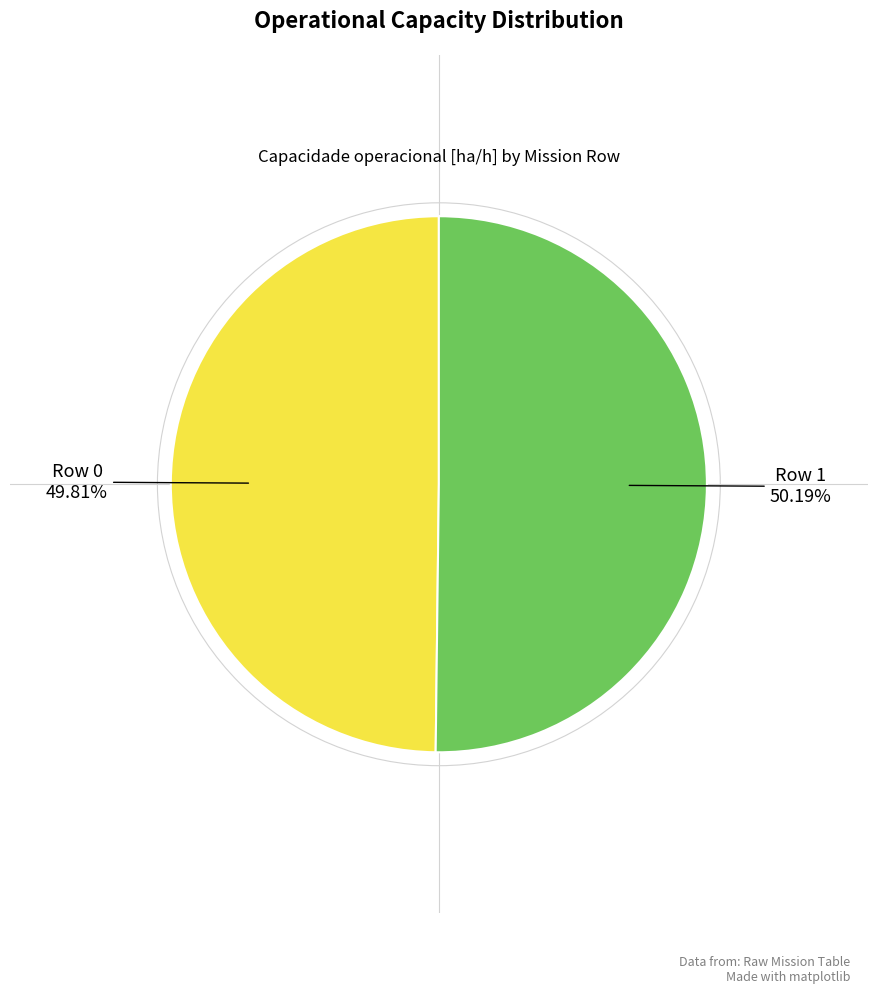

Is there any slice that represents more than half of the pie?

Yes